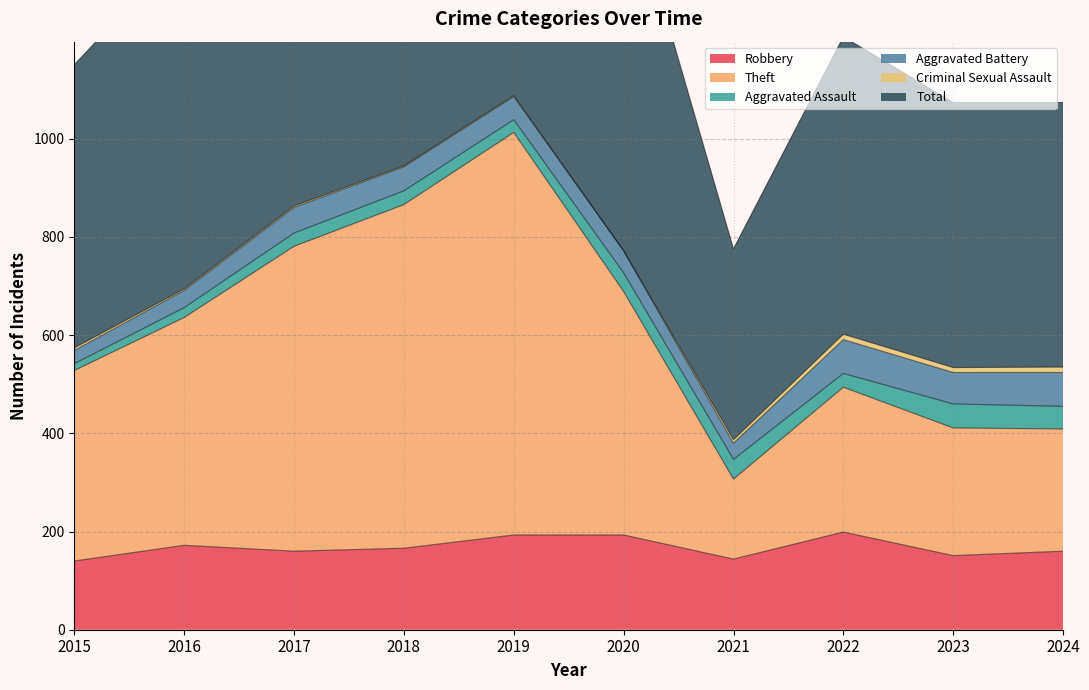

At which category does Theft reach its first local valley?

2021